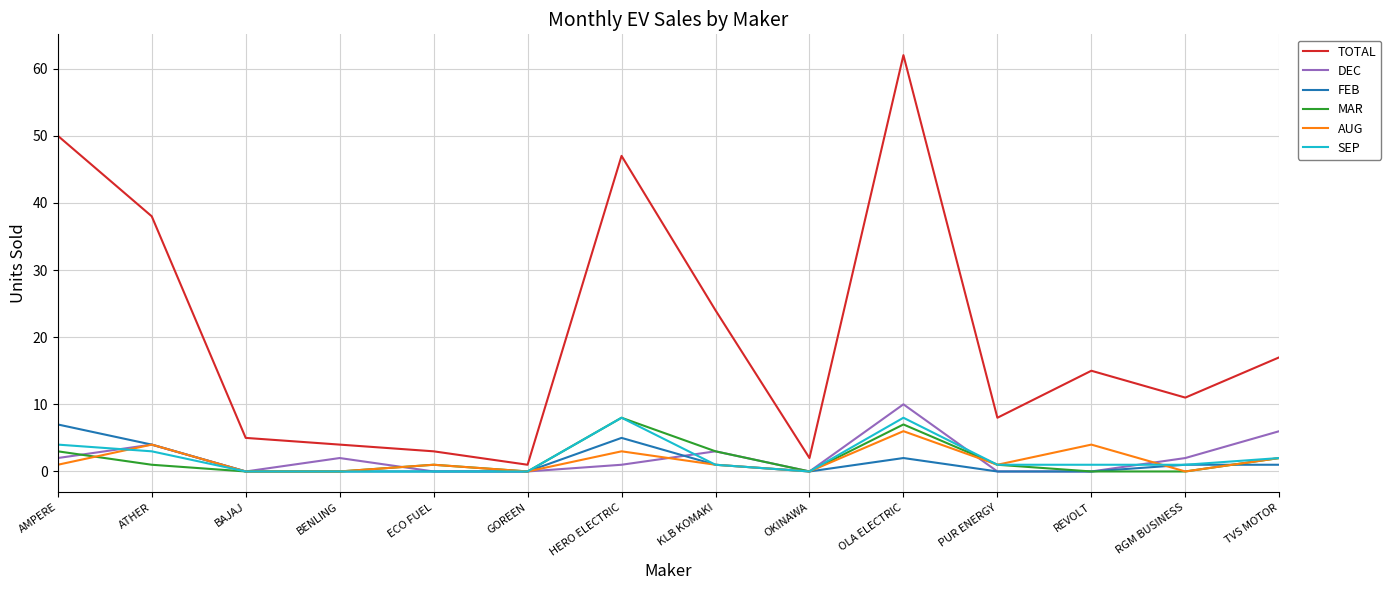

Reading right to left, transcribe all the data shown in this chart.

TOTAL: 17	11	15	8	62	2	24	47	1	3	4	5	38	50
DEC: 6	2	0	0	10	0	3	1	0	0	2	0	4	2
FEB: 1	1	0	0	2	0	1	5	0	0	0	0	4	7
MAR: 2	0	0	1	7	0	3	8	0	1	0	0	1	3
AUG: 2	0	4	1	6	0	1	3	0	1	0	0	4	1
SEP: 2	1	1	1	8	0	1	8	0	0	0	0	3	4